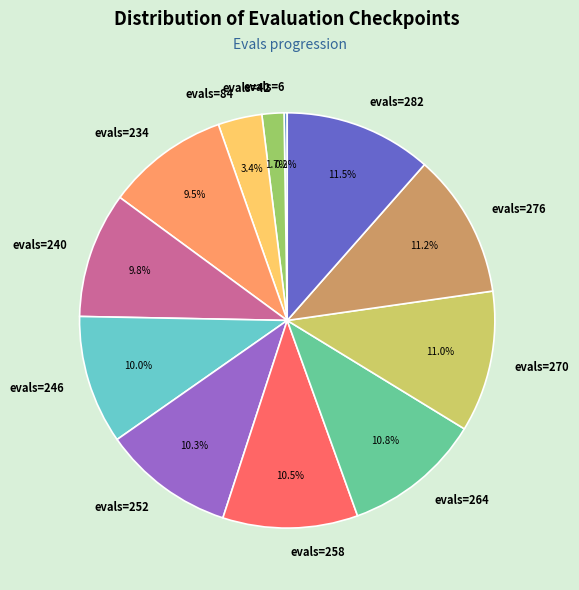

Does any single category account for the majority?

No